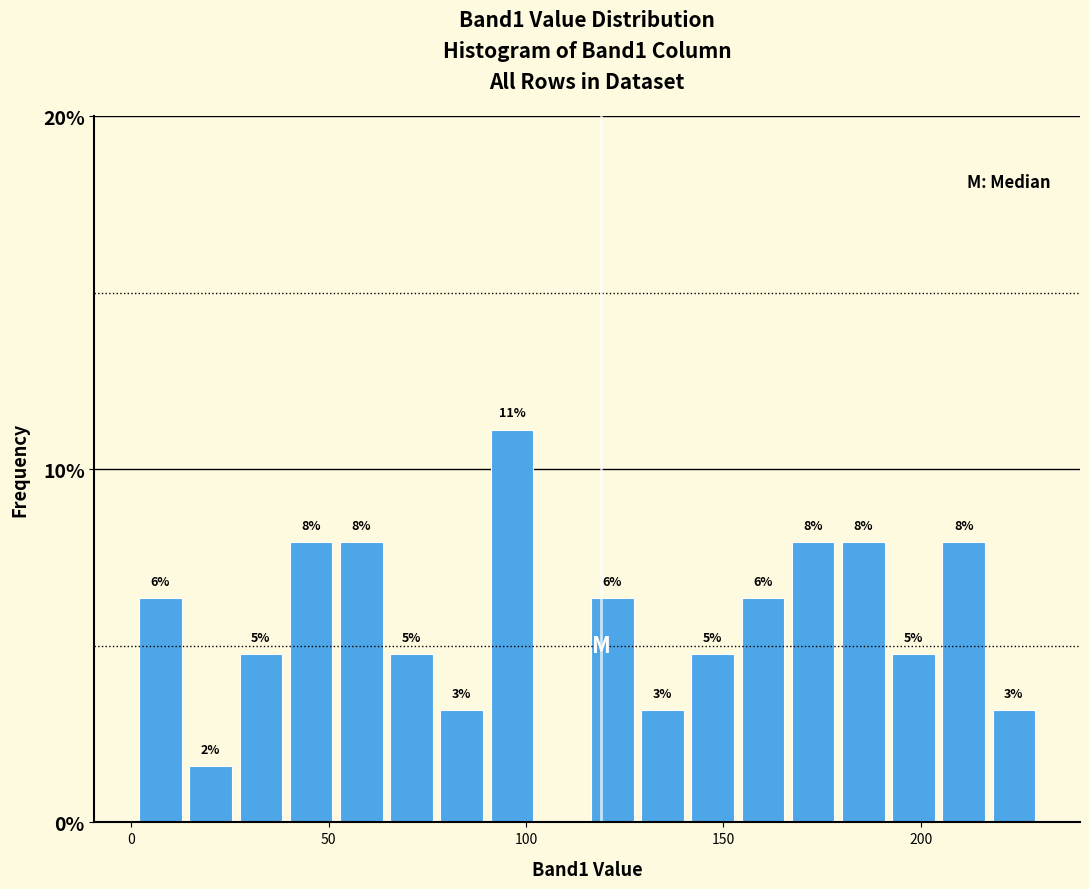

Around what value on the x-axis is the tallest bar? Give the approximate position of its centre, as read against the axis.

95